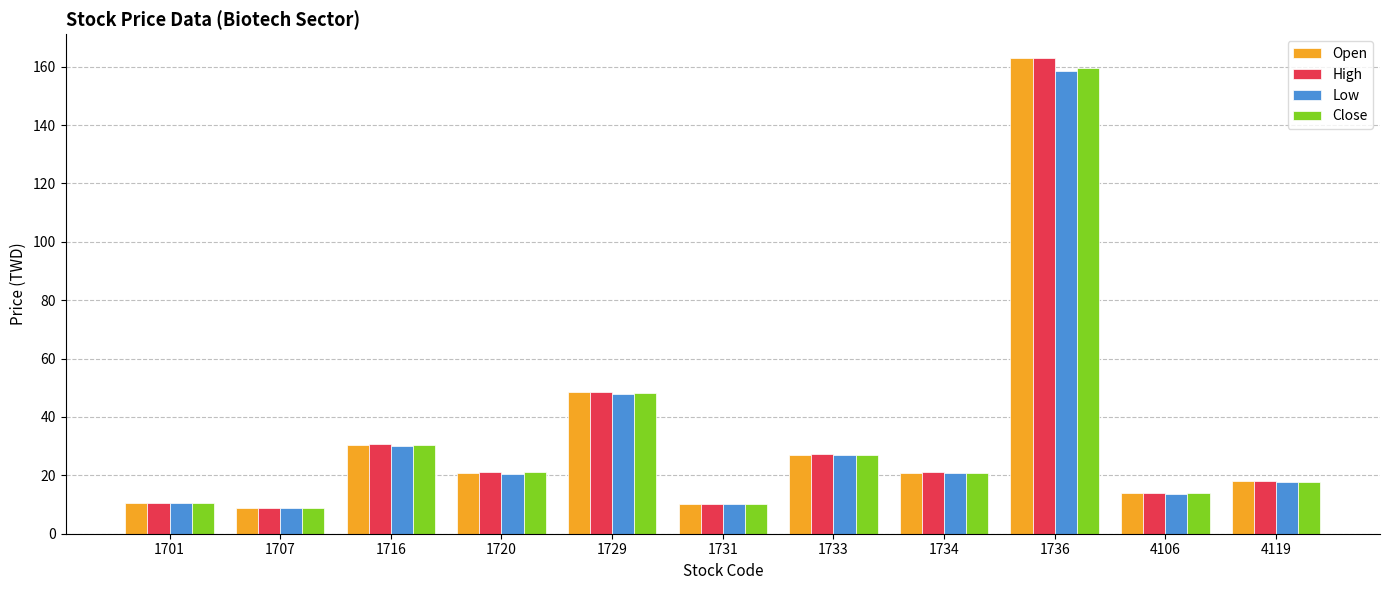

At which label does High first exceed 21?

1716